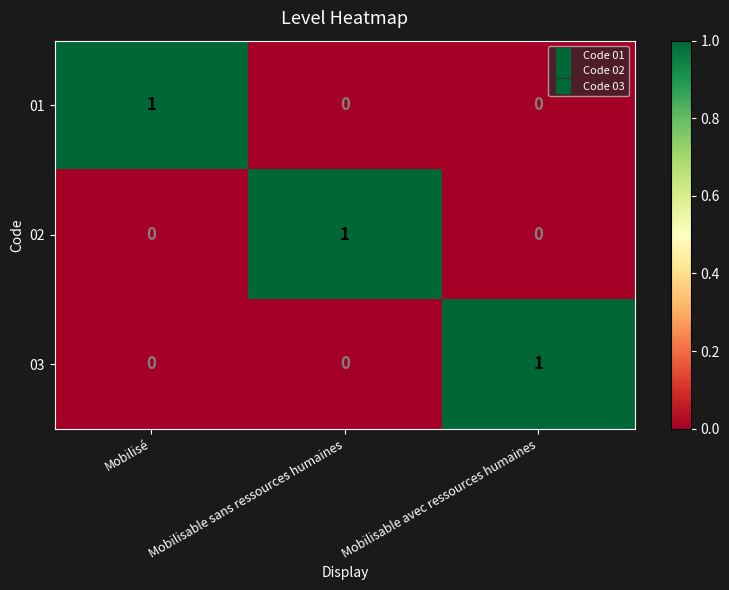

Is it true that 02 equals 1 at Mobilisable sans ressources humaines?

True